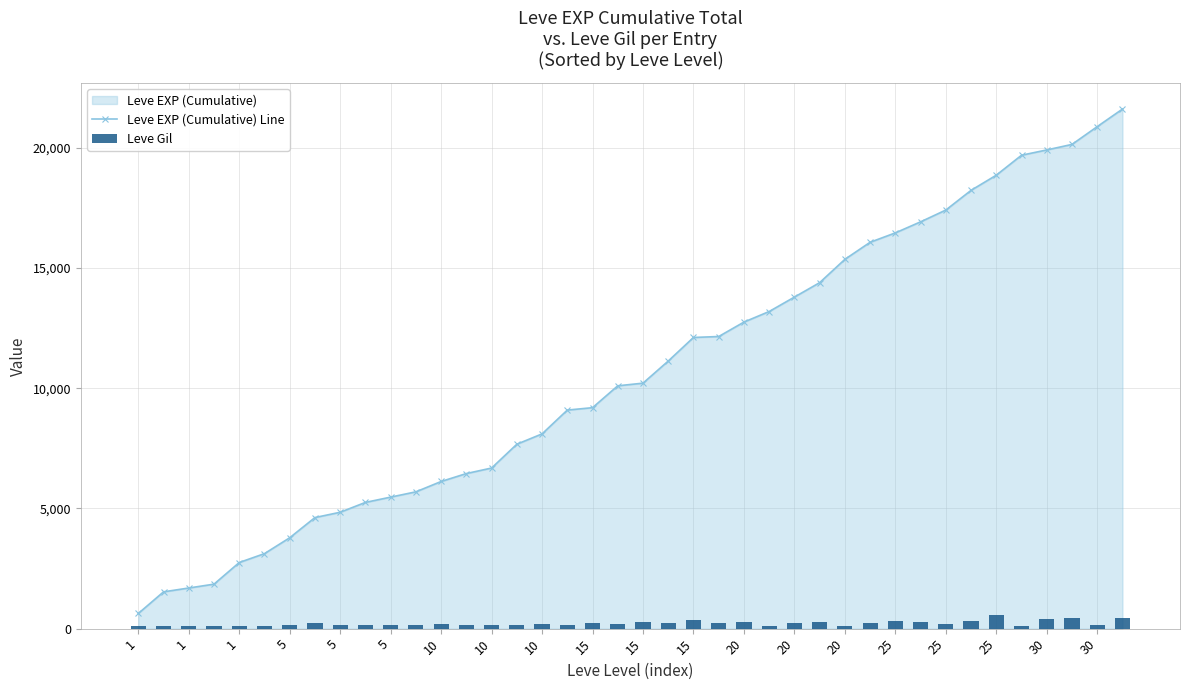

What is the difference between the second highest and minimum values in the Leve EXP (Cumulative) Line series?

20250